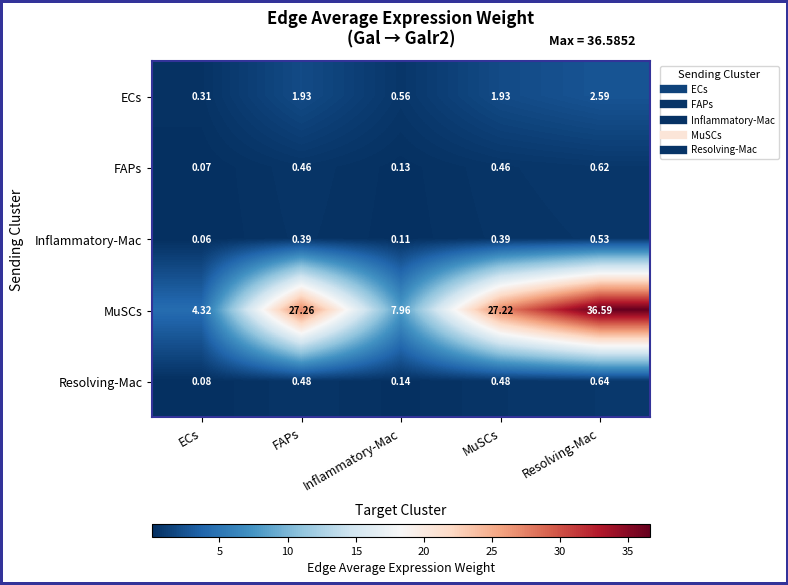

List the series in order of their peak value, lowest first.

Inflammatory-Mac, FAPs, Resolving-Mac, ECs, MuSCs